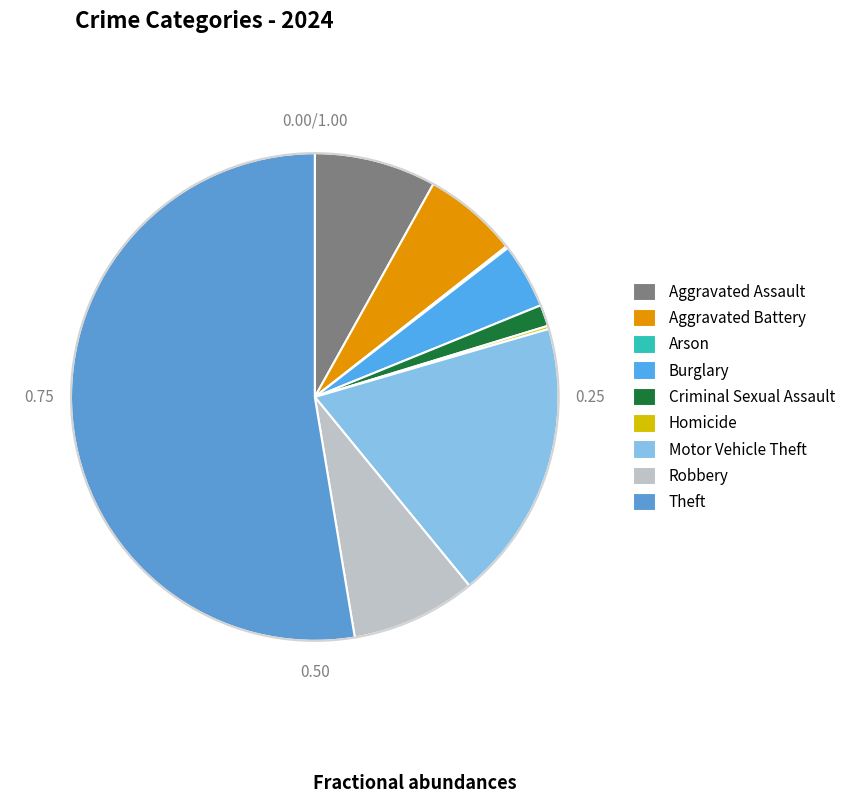

True or false: Aggravated Assault accounts for 8% of the total.

True